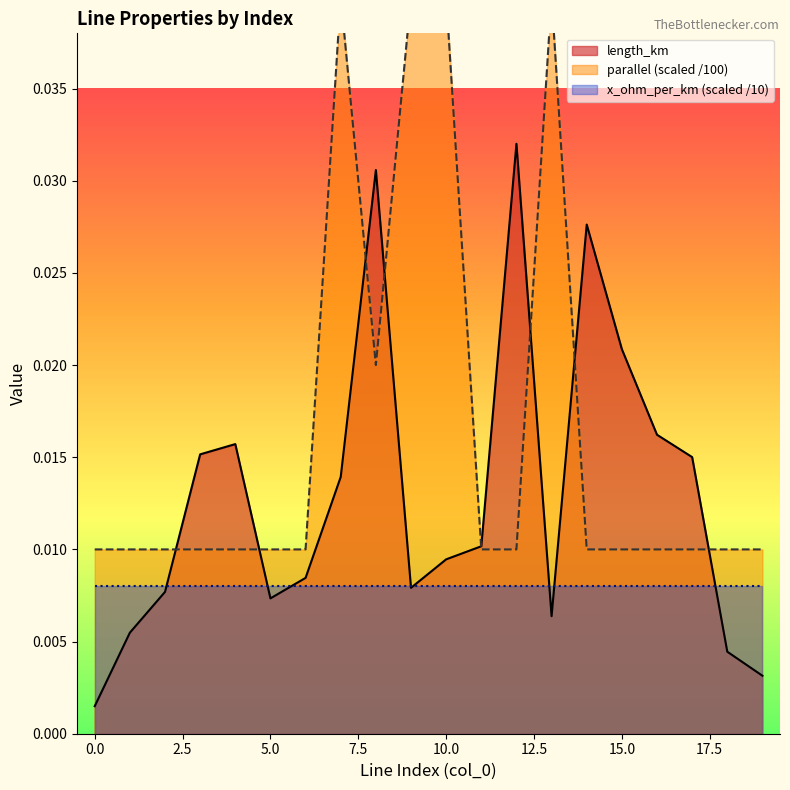

Is it true that length_km equals 0.0 at 16?

False